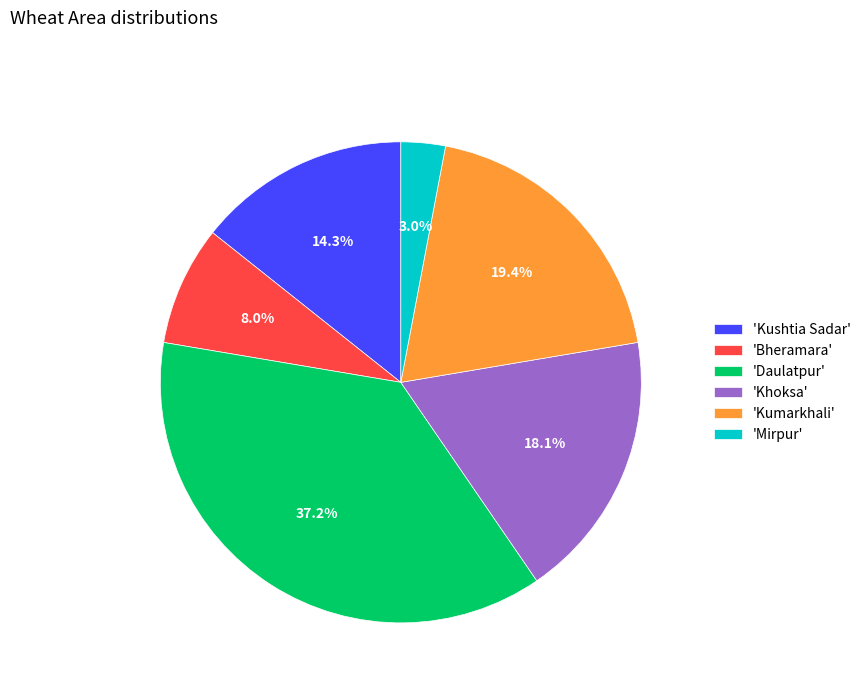

What is the largest slice in the pie chart?

'Daulatpur'